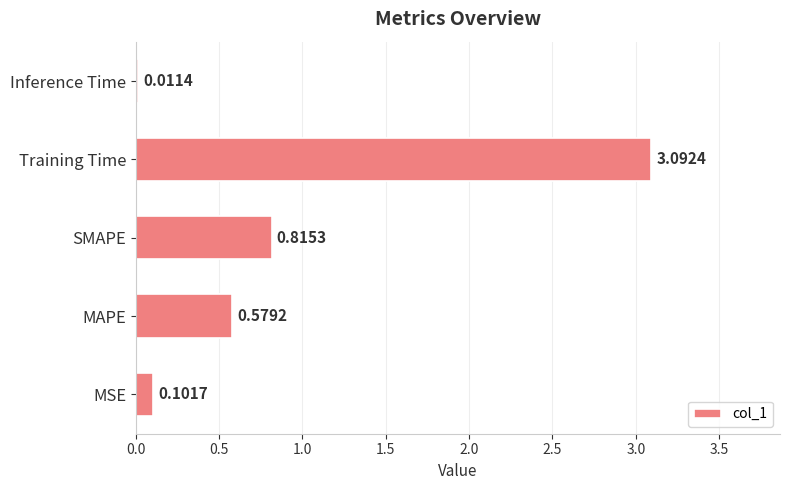

Which label corresponds to the largest value in the chart?

Training Time